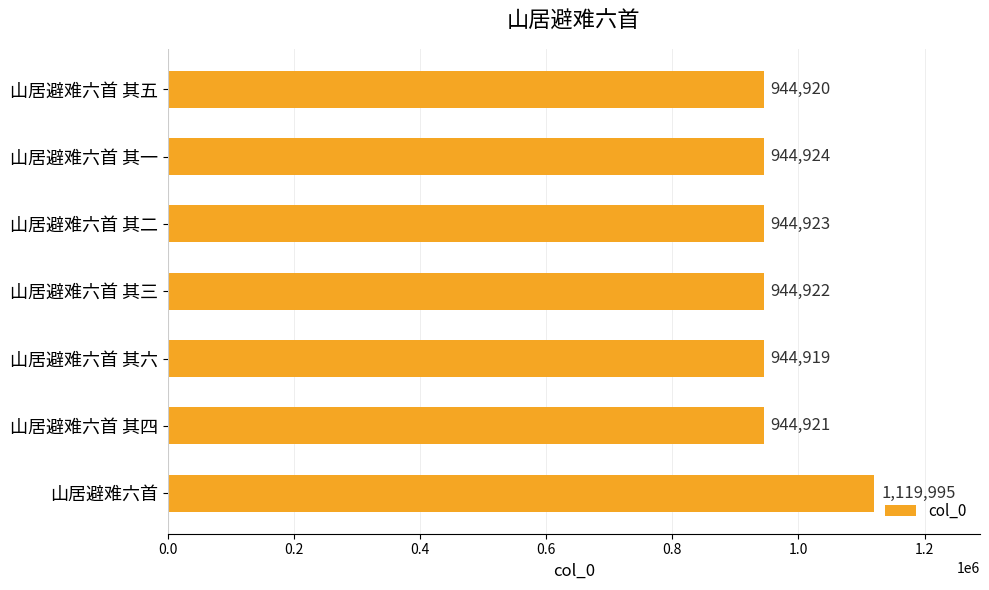

What position from the bottom is 山居避难六首 其三?

4